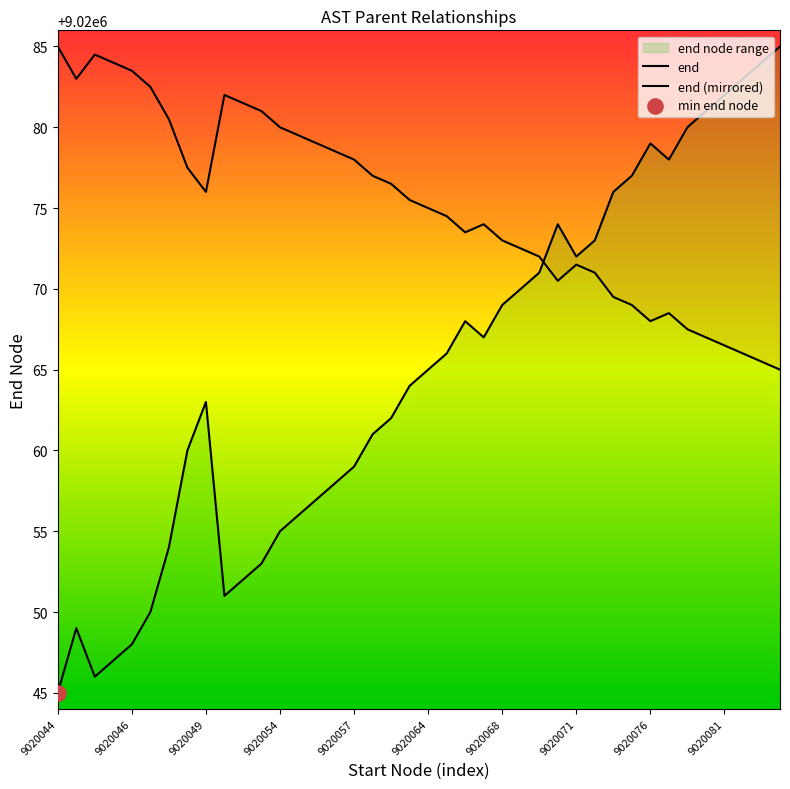

Which series has the largest Y range (max minus min)?

end